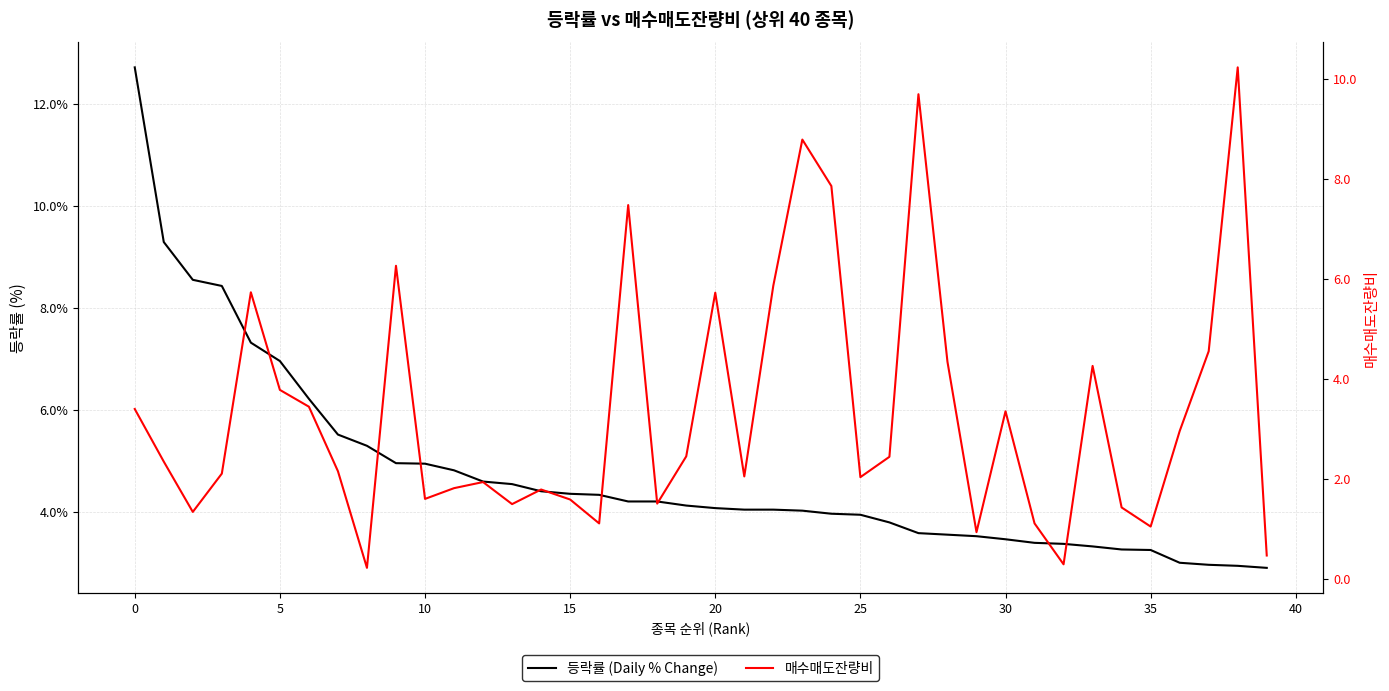

What is the greatest value displayed?

12.7